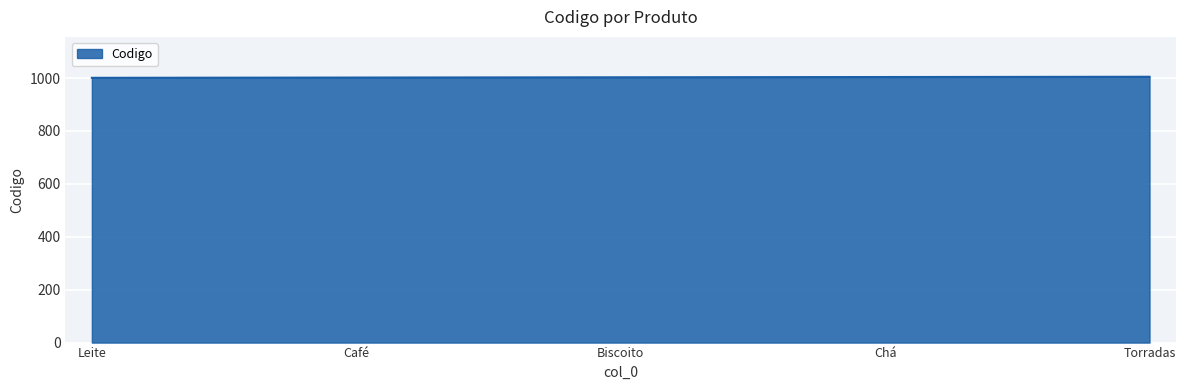

True or false: there are more than 2 points higher than both neighbors.

False